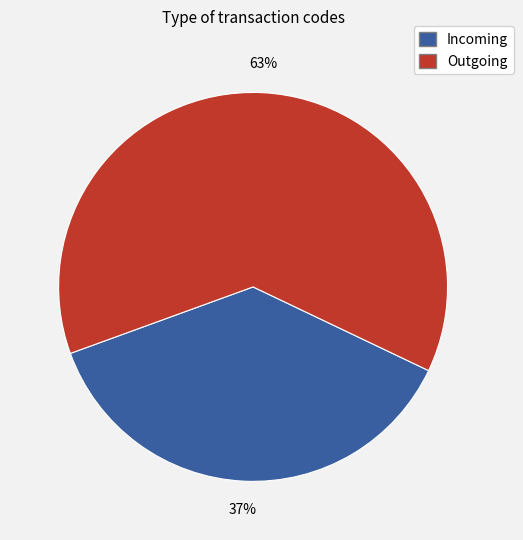

Do Outgoing and Incoming together represent more than half of the pie?

Yes